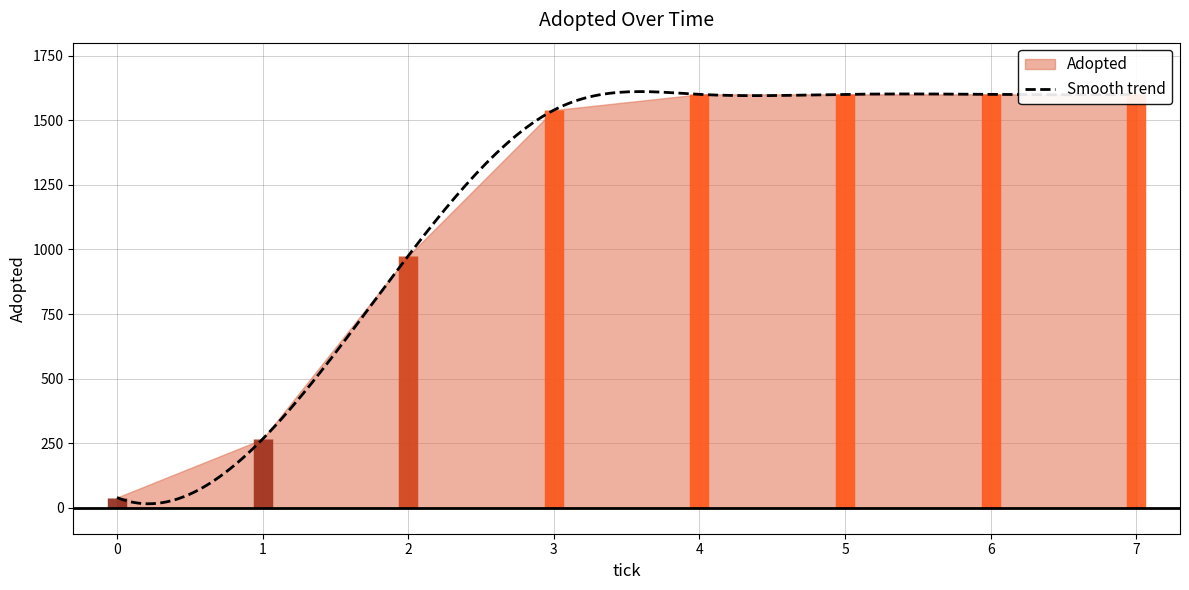

Reading right to left, extract all data points from this chart.

7.0=1600	6.0=1600	5.0=1600	4.0=1600	3.0=1539	2.0=975	1.0=266	0.0=40